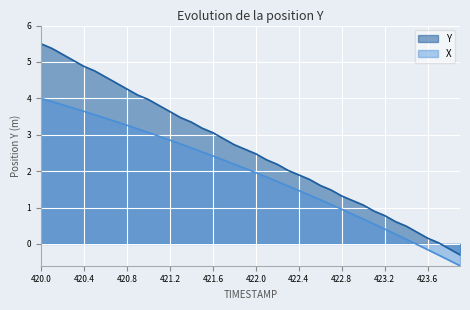

How many negative values does the X series have?

5